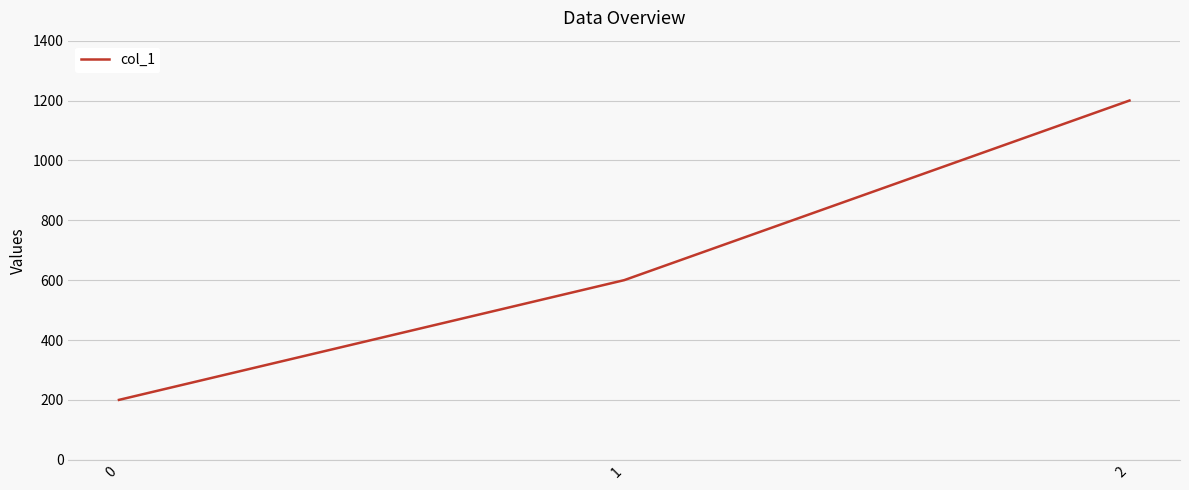

How many series are shown in this chart?

1